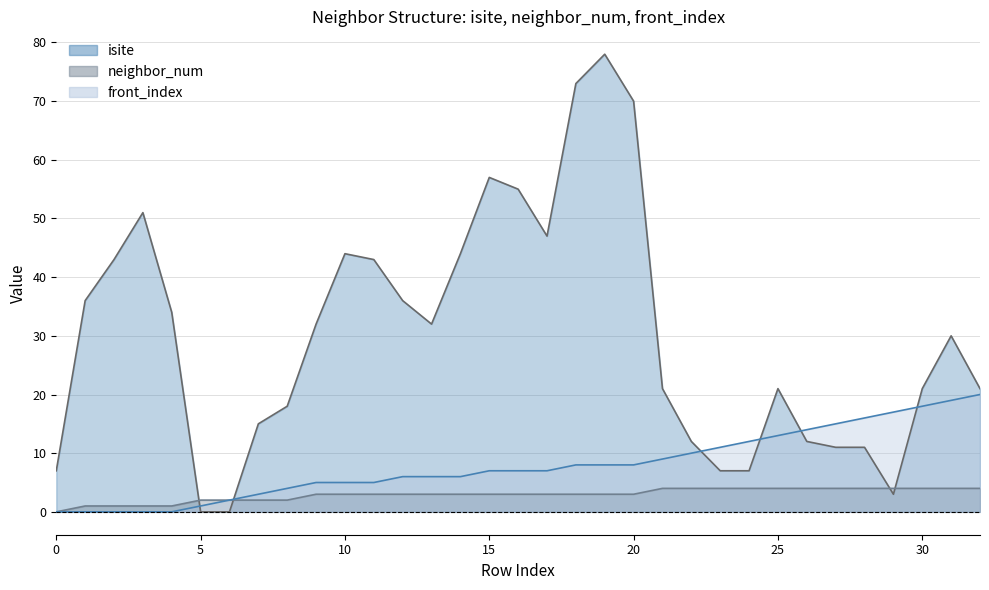

What is the value of the neighbor_num point at the 21st from the left?

3